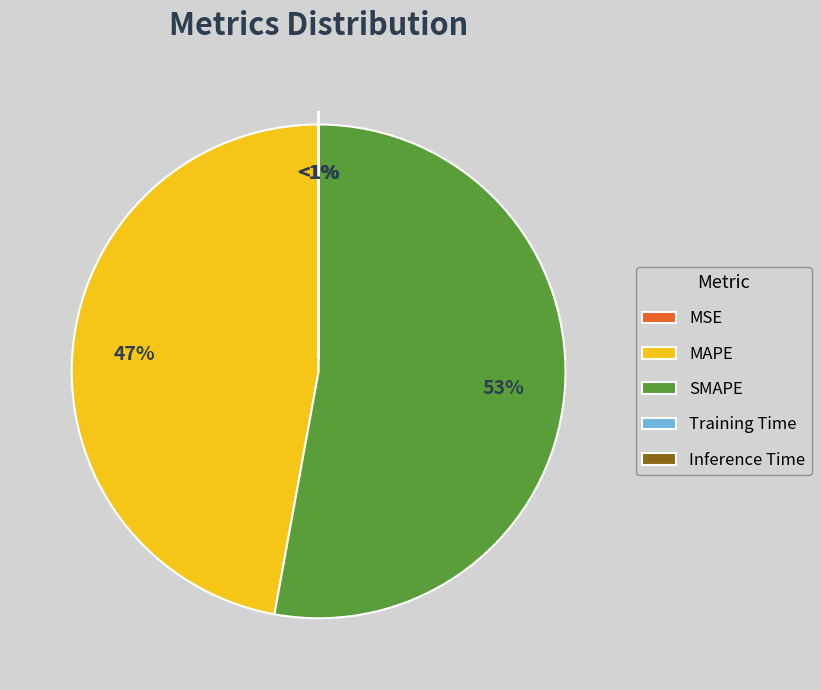

What percentage do SMAPE and MAPE together represent?

100.0%